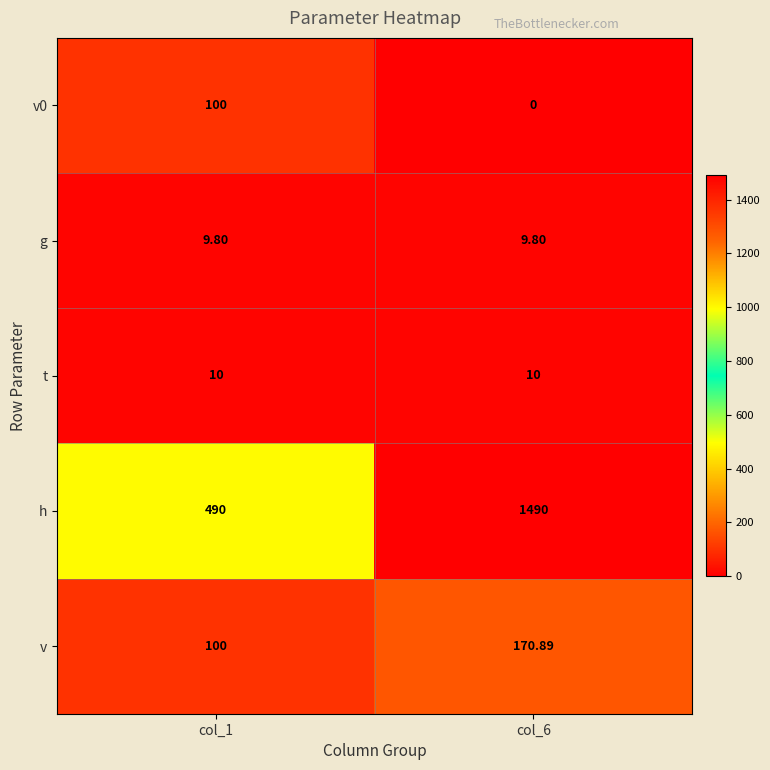

Which series changed the most between col_1 and col_6?

h